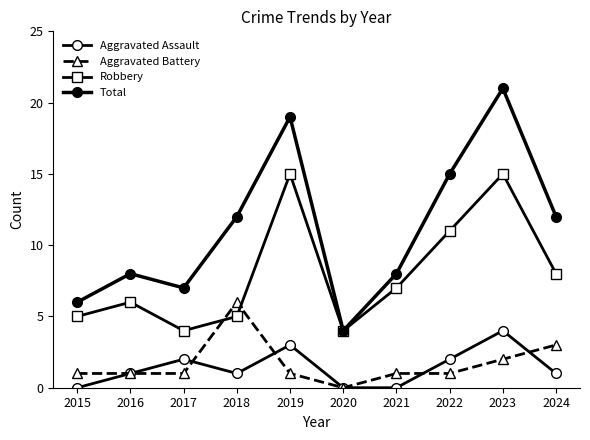

What is the maximum value shown in the chart?

21